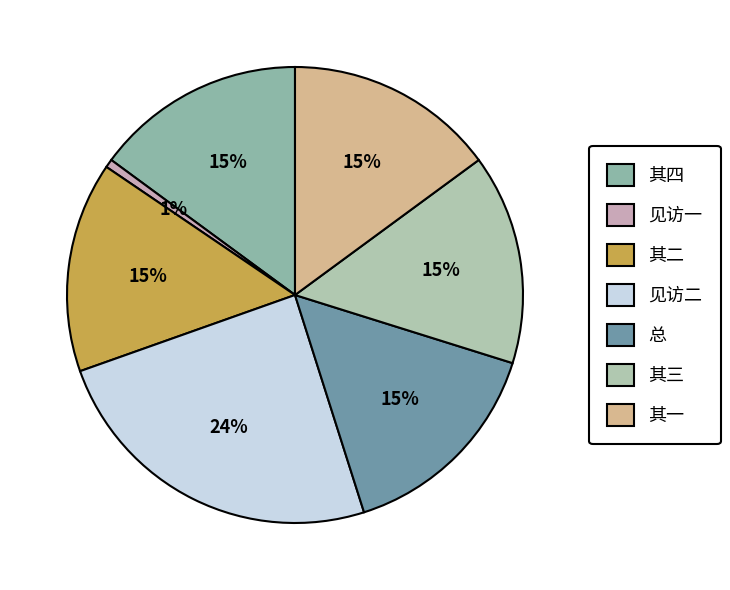

How many slices are in this pie chart?

7